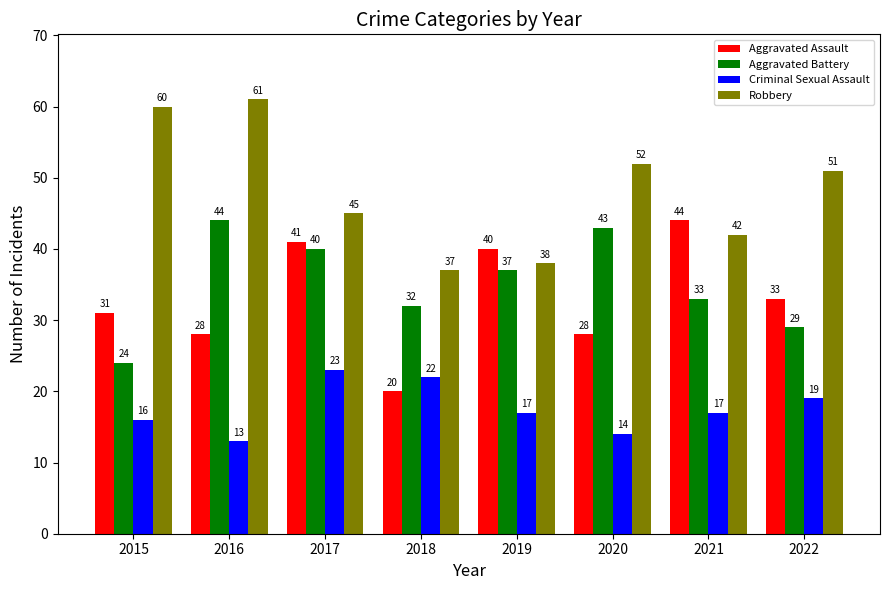

What is the sum of the Criminal Sexual Assault values at 2021 and 2018?

39